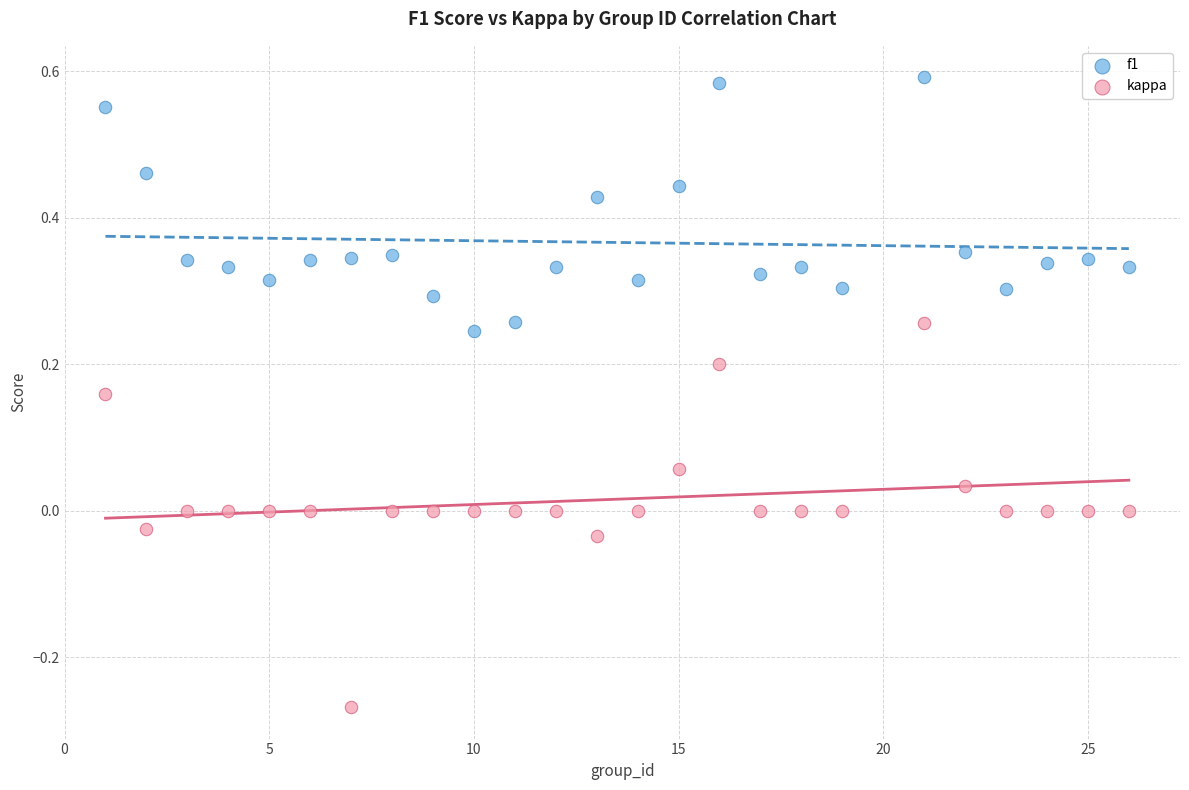

What is the X range (max minus min) for the scatter plot?

25.0